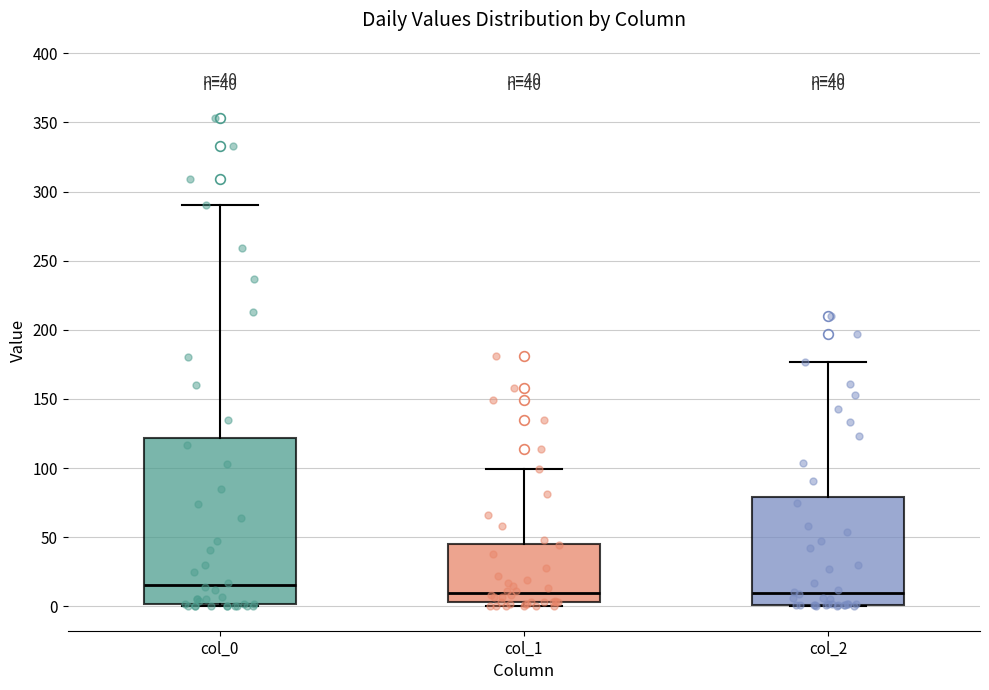

Comparing the boxes themselves (not the whiskers), which one is the tallest?

col_0